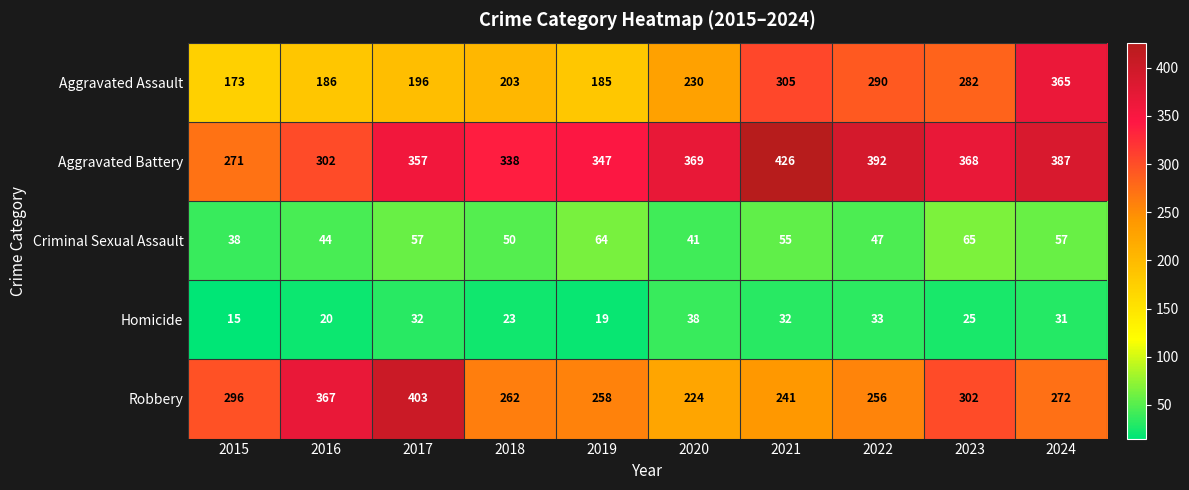

How many data points in Aggravated Assault are less than 230?

5